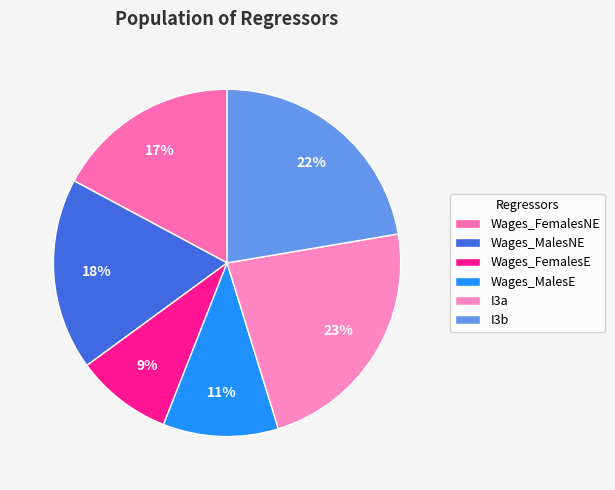

Count the number of slices in the pie.

6